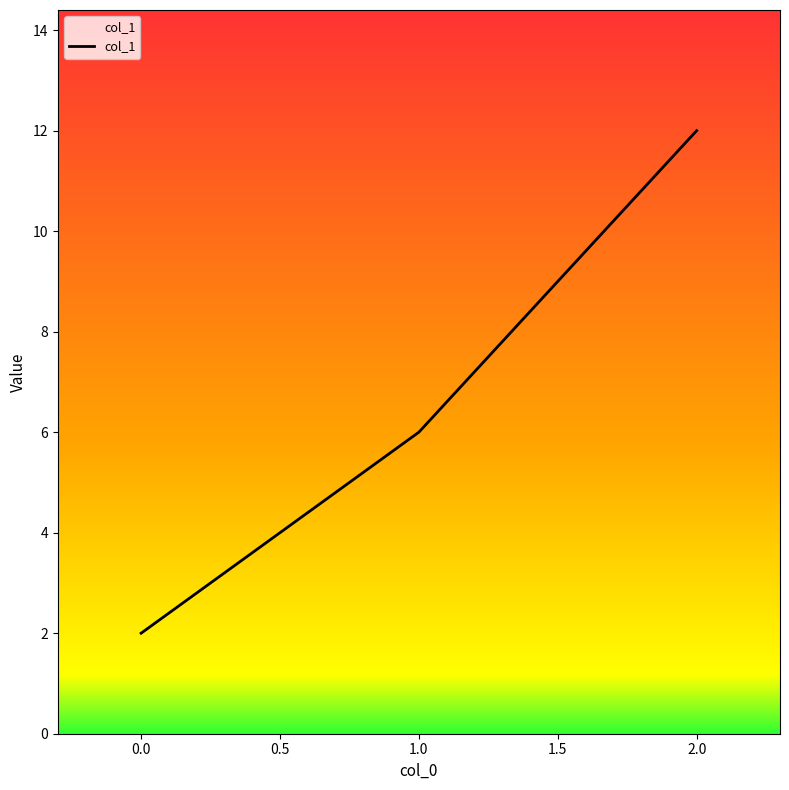

The value at 1.0 is 6. True or false?

True